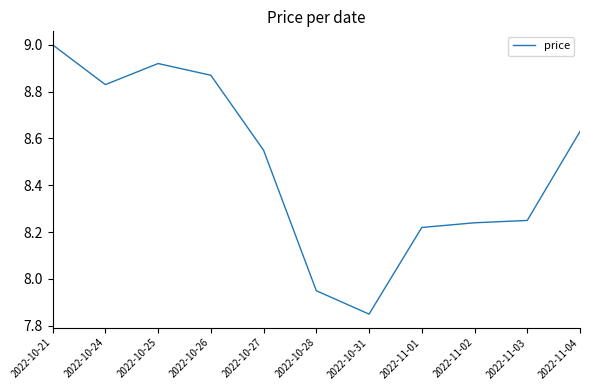

Is it true that the value at 2022-10-25 is 14.3?

False